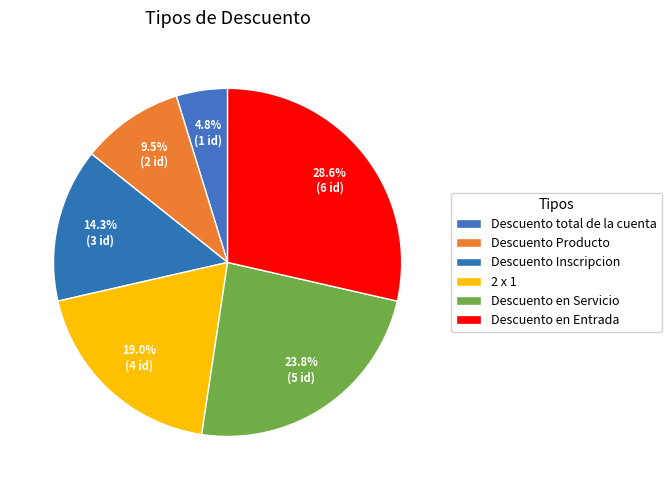

How many segments does this pie chart have?

6